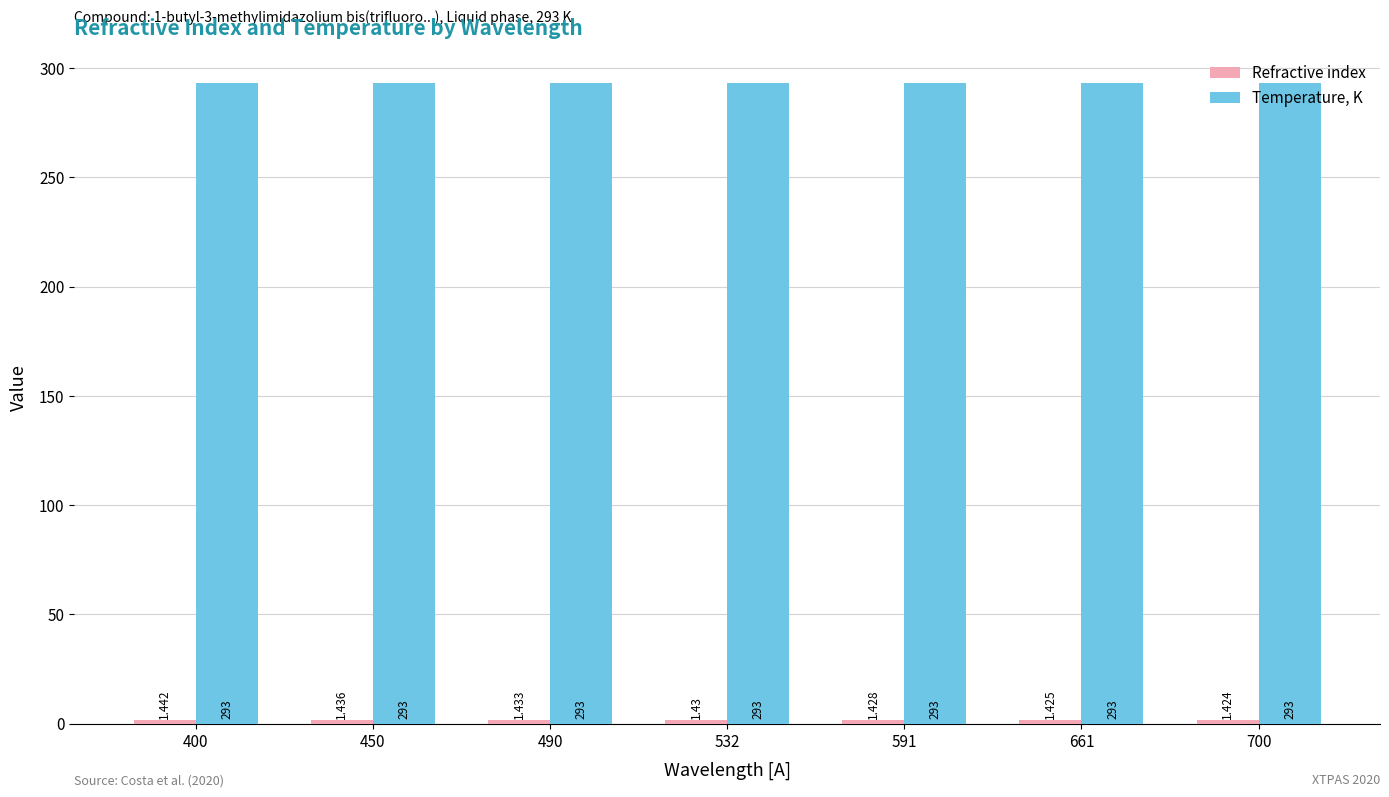

At how many categories does at least one series exceed 148?

7